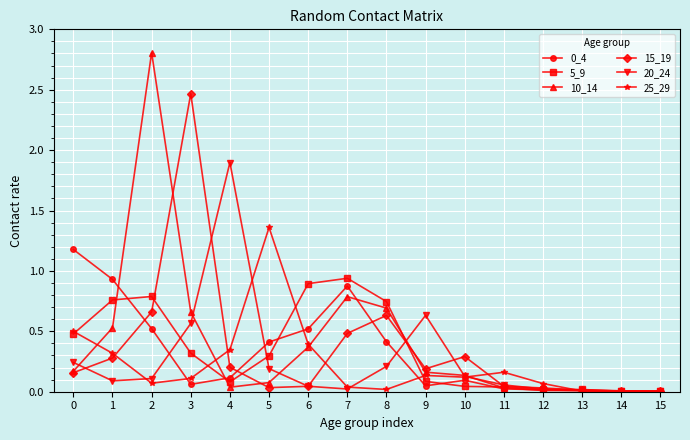

Is the value of 10_14 at 8 greater than the value of 5_9 at 11?

Yes